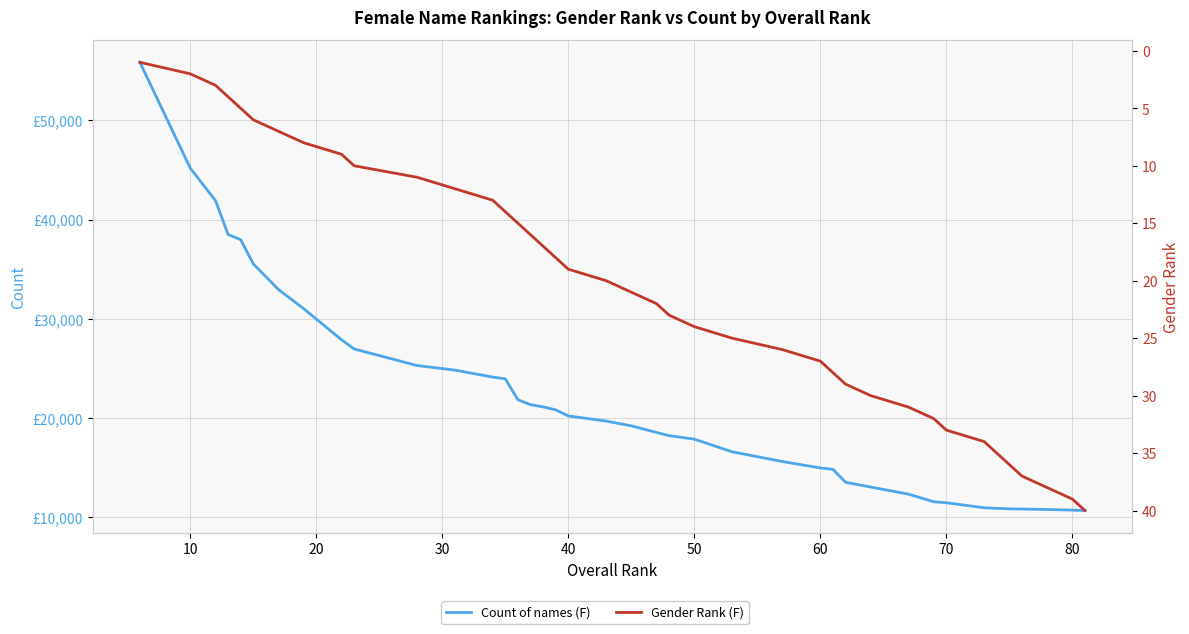

At how many categories does at least one series exceed 34389?

6